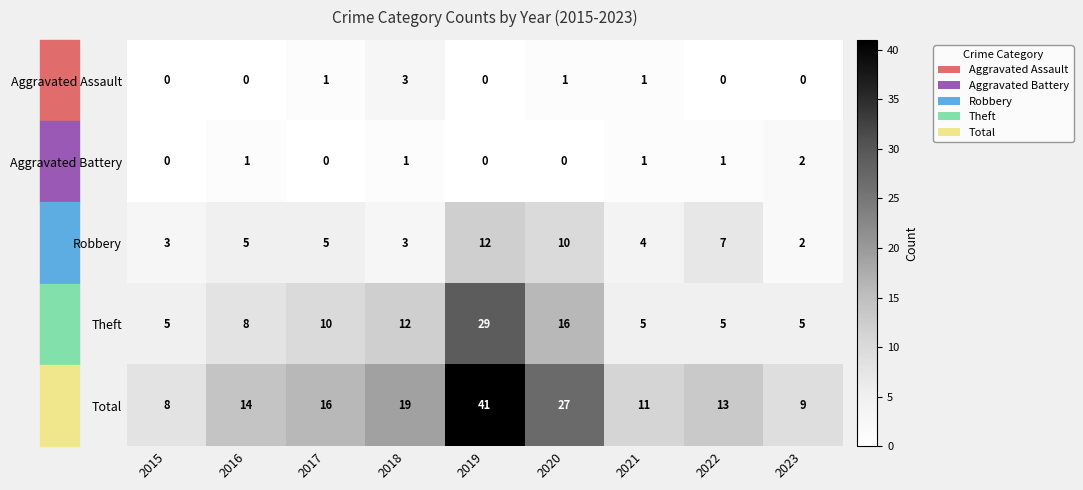

What is the total value across all series at 2018?

38